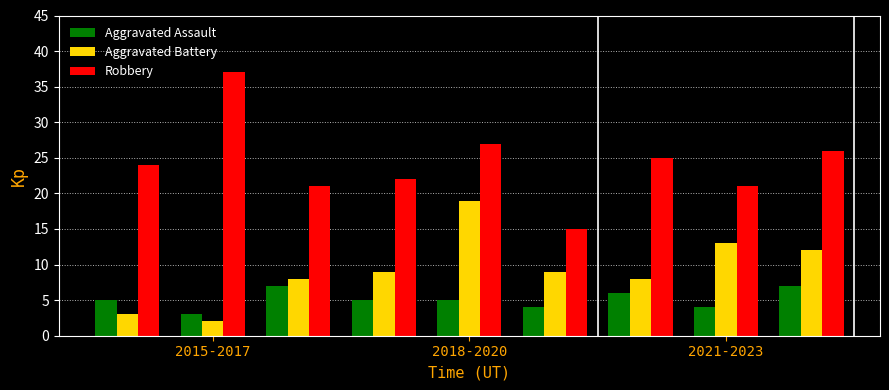

How many series are shown in this chart?

3